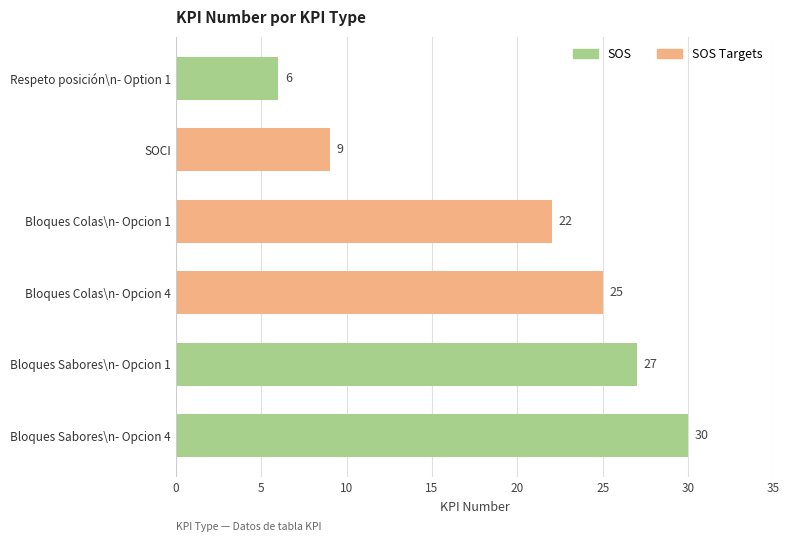

The value at Respeto posición\n- Option 1 is 8. True or false?

False